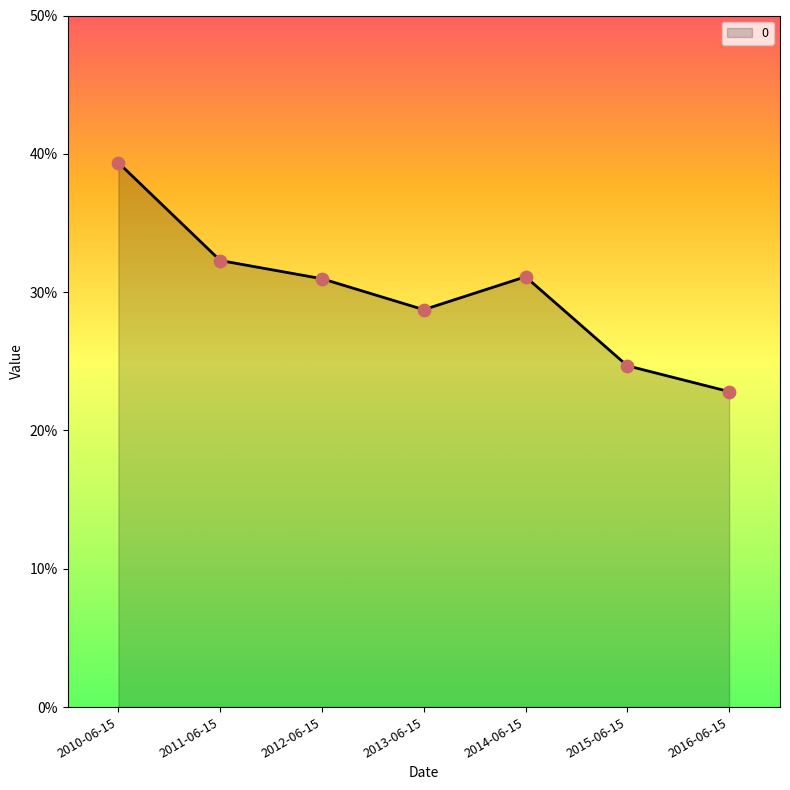

Which has a higher value, 2015-06-15 or 2016-06-15?

2015-06-15